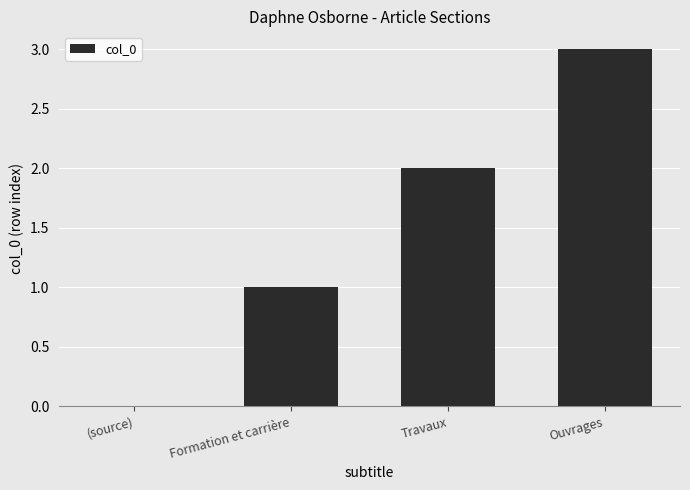

Reading left to right, what are all the values shown in this chart?

0	1	2	3